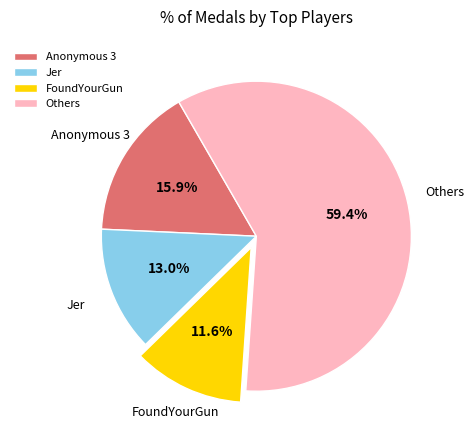

How many slices are in this pie chart?

4